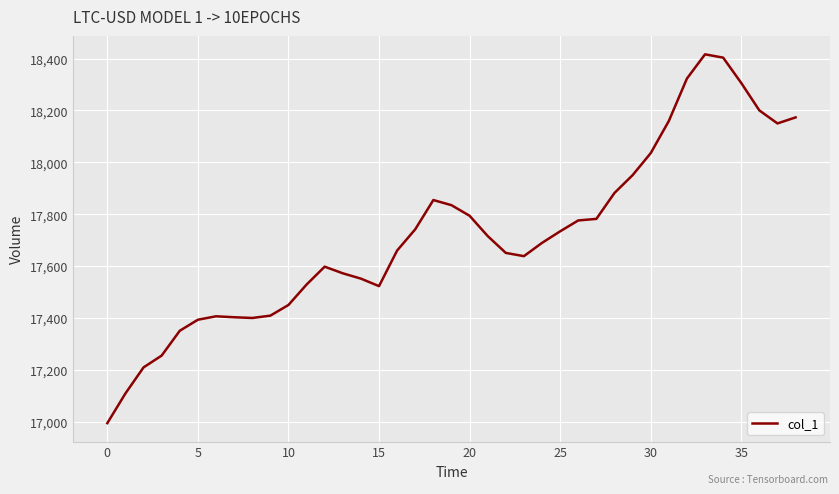

Is this an area chart (filled region under the line)?

No